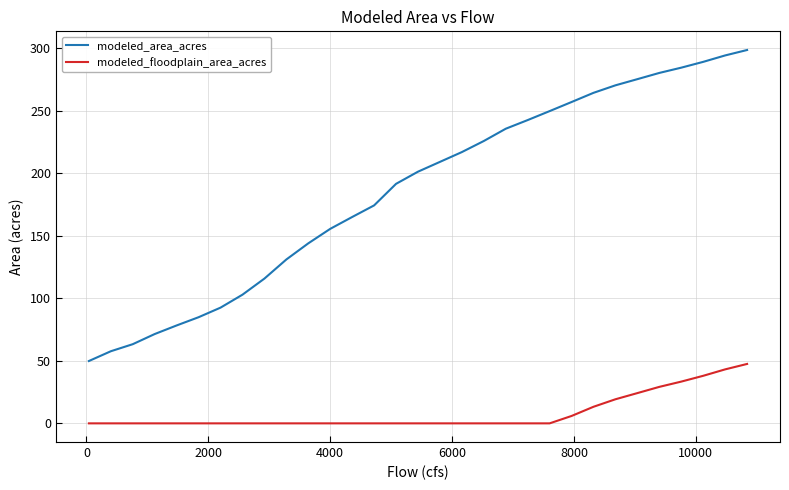

List the series in order of their peak value, lowest first.

modeled_floodplain_area_acres, modeled_area_acres